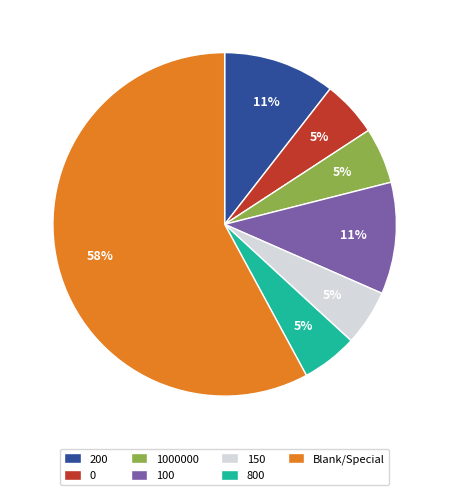

Is it true that 0 is 1% of the pie?

False